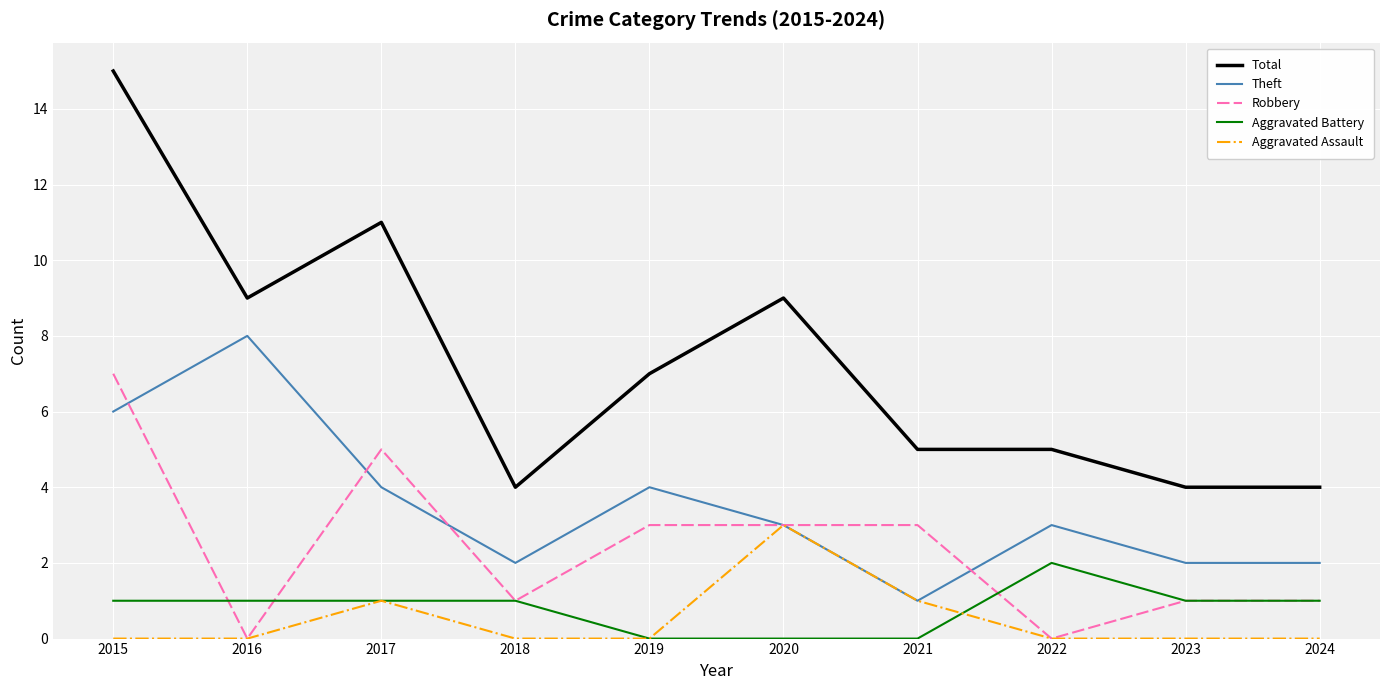

Is the value of Total at 2024 greater than the value of Theft at 2018?

Yes